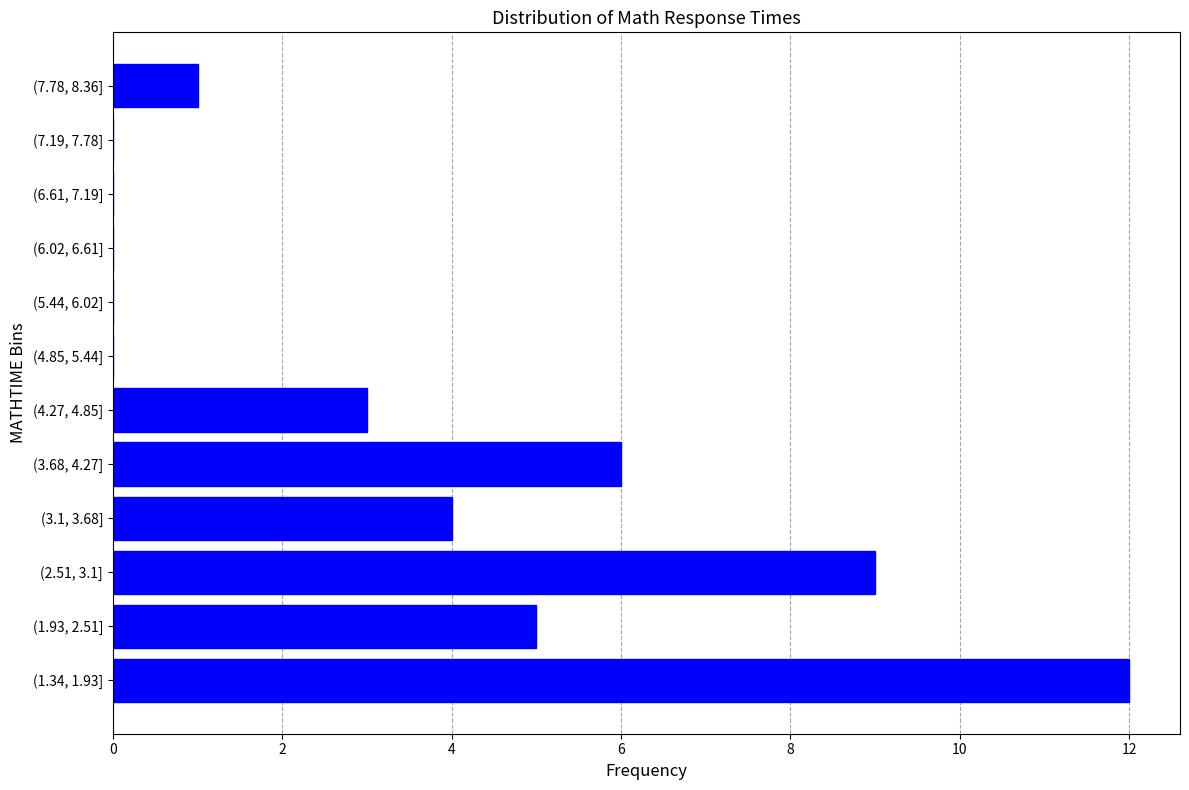

Reading bottom to top, transcribe all the data shown in this chart.

(1.34, 1.93]=12	(1.93, 2.51]=5	(2.51, 3.1]=9	(3.1, 3.68]=4	(3.68, 4.27]=6	(4.27, 4.85]=3	(4.85, 5.44]=0	(5.44, 6.02]=0	(6.02, 6.61]=0	(6.61, 7.19]=0	(7.19, 7.78]=0	(7.78, 8.36]=1